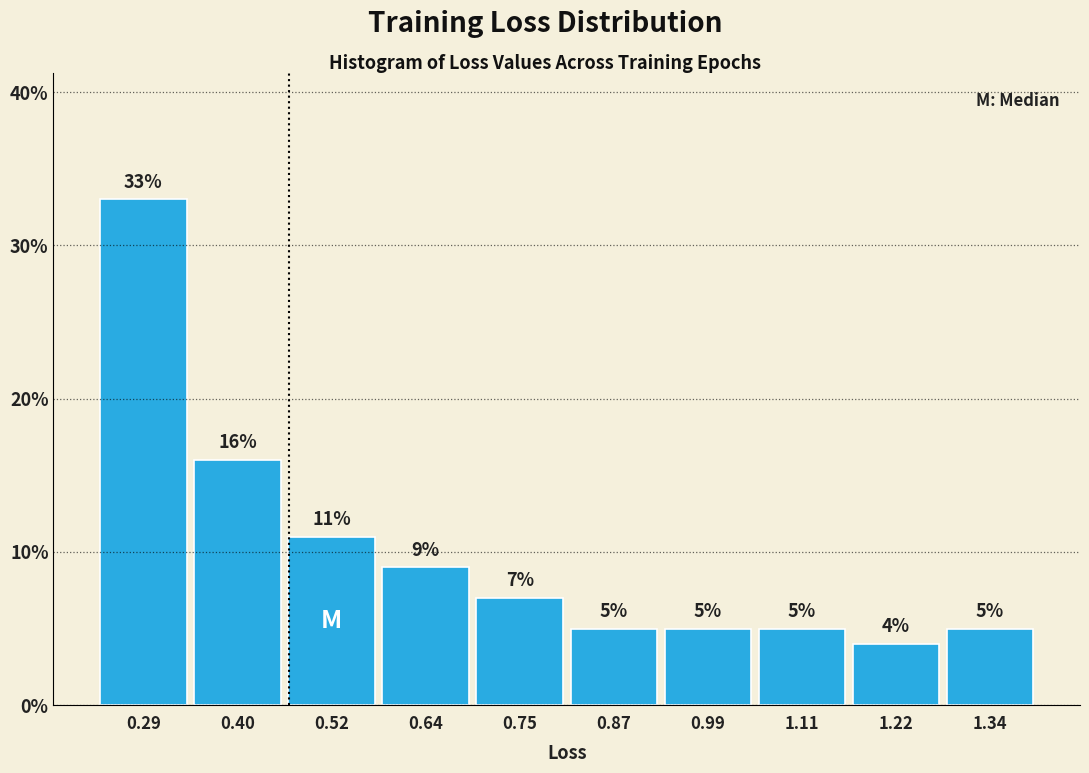

Reading left to right, list every bar in this chart as the range it spans on the x-axis followed by its height. The bar edges are not printed on the chart, so give them approximately, as read against the axis.

0.22 to 0.34: 33
0.34 to 0.46: 16
0.46 to 0.58: 11
0.58 to 0.70: 9
0.70 to 0.82: 7
0.82 to 0.94: 5
0.94 to 1.04: 5
1.04 to 1.16: 5
1.16 to 1.28: 4
1.28 to 1.40: 5